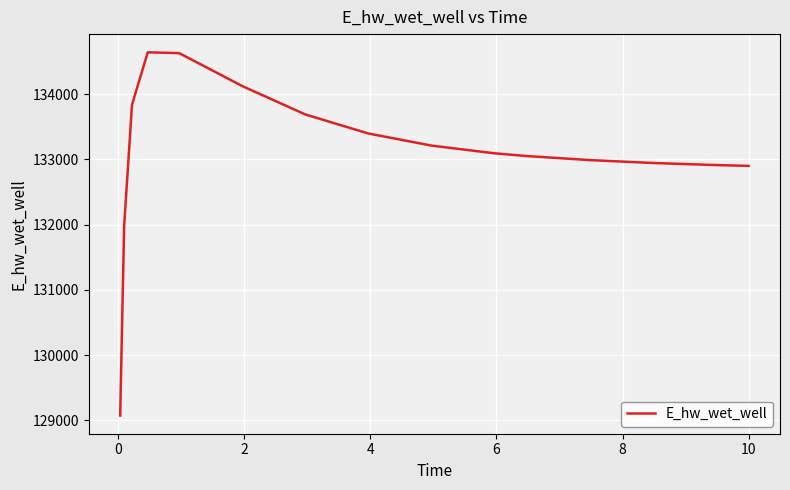

What is the difference between the second highest and second lowest values?

2648.2